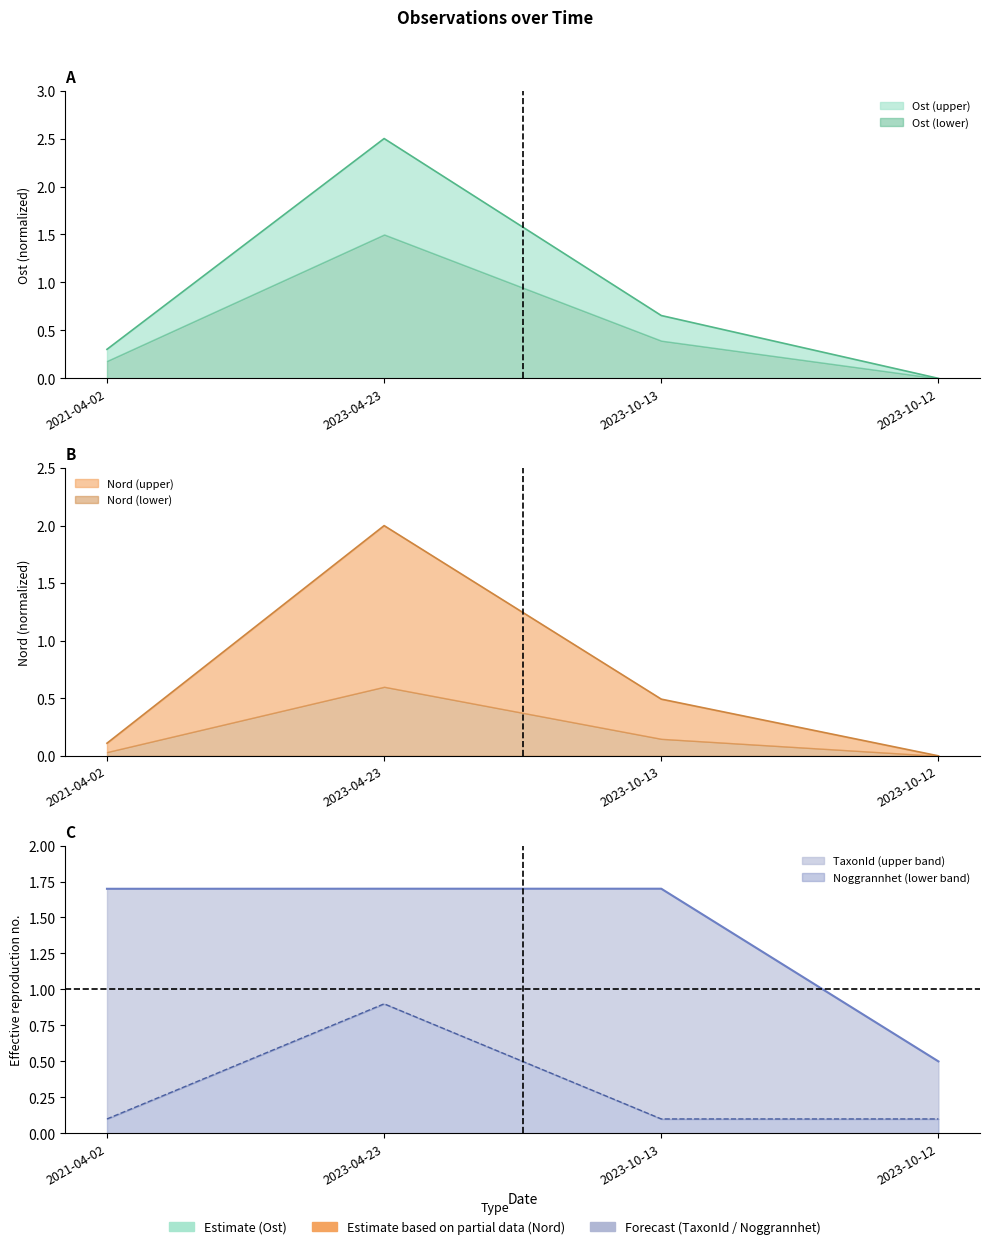

At which label does Nord reach its peak?

2023-04-23